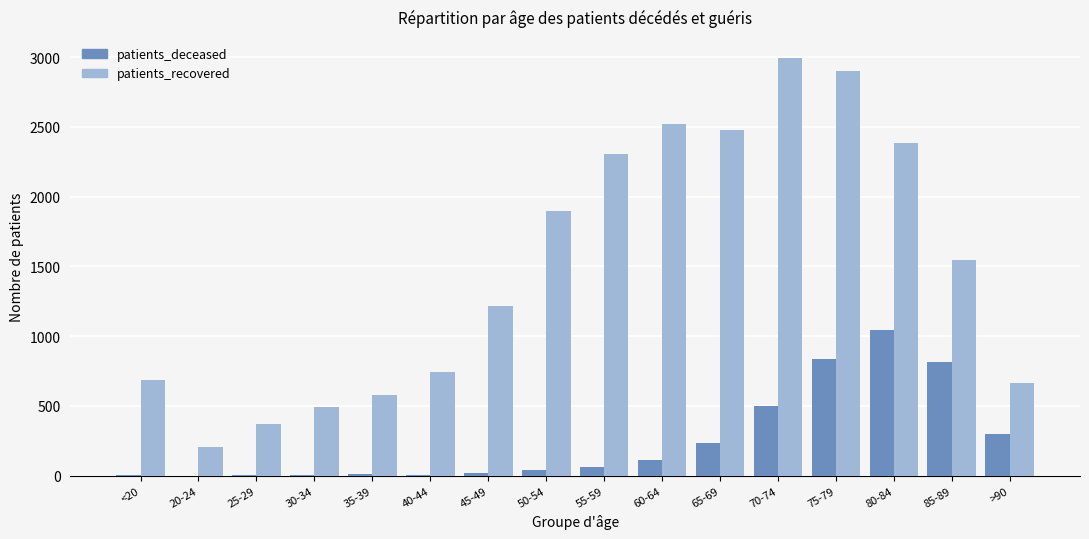

What are all the series names shown in the legend?

patients_deceased, patients_recovered